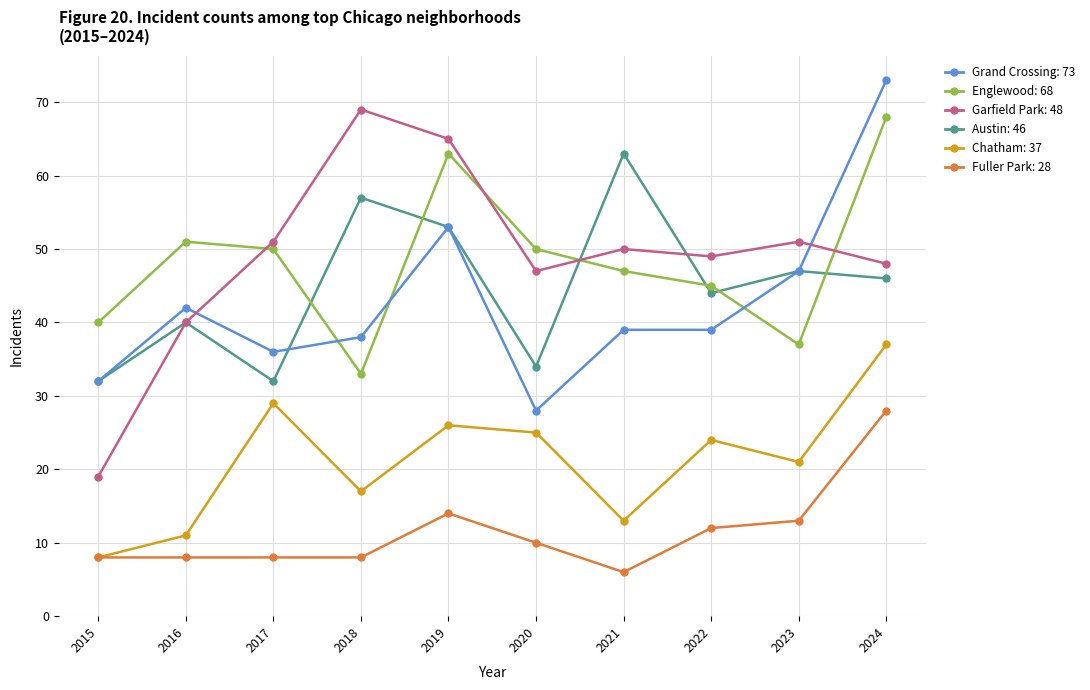

How many distinct data groups are displayed?

6